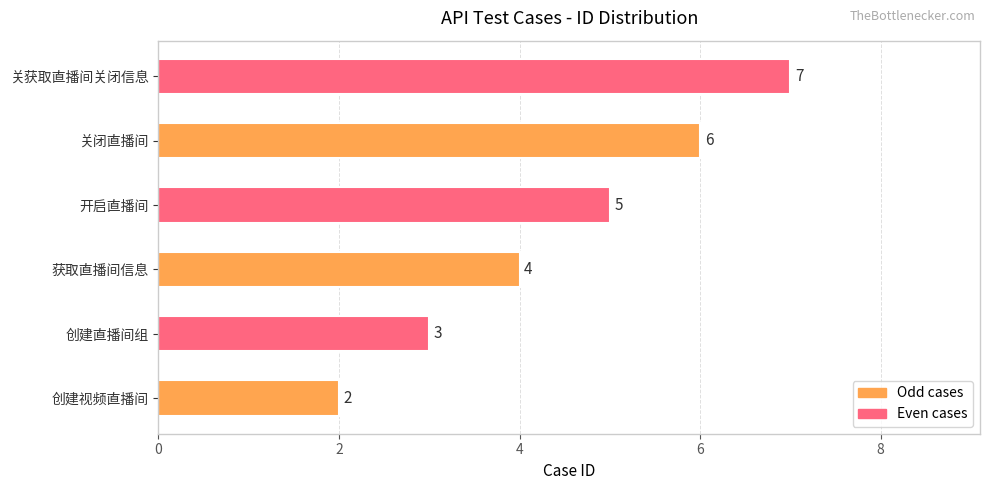

Reading bottom to top, transcribe all the data shown in this chart.

2	3	4	5	6	7